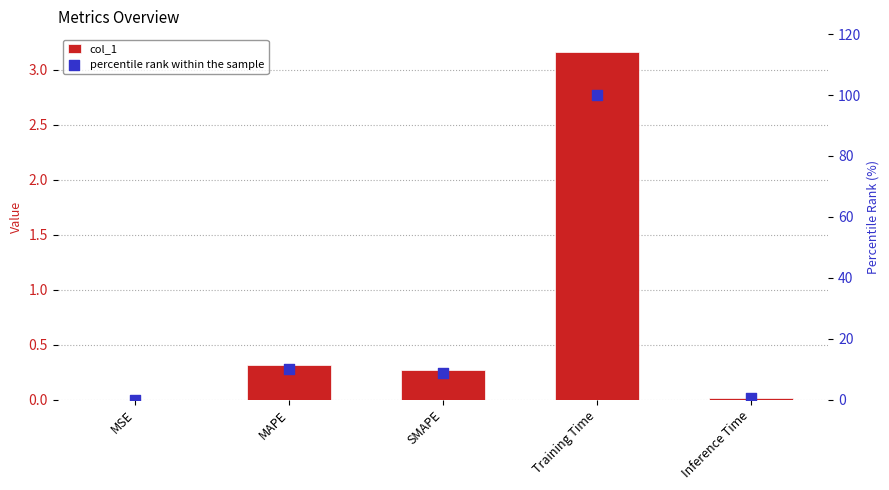

What are all the series names shown in the legend?

col_1, percentile rank within the sample